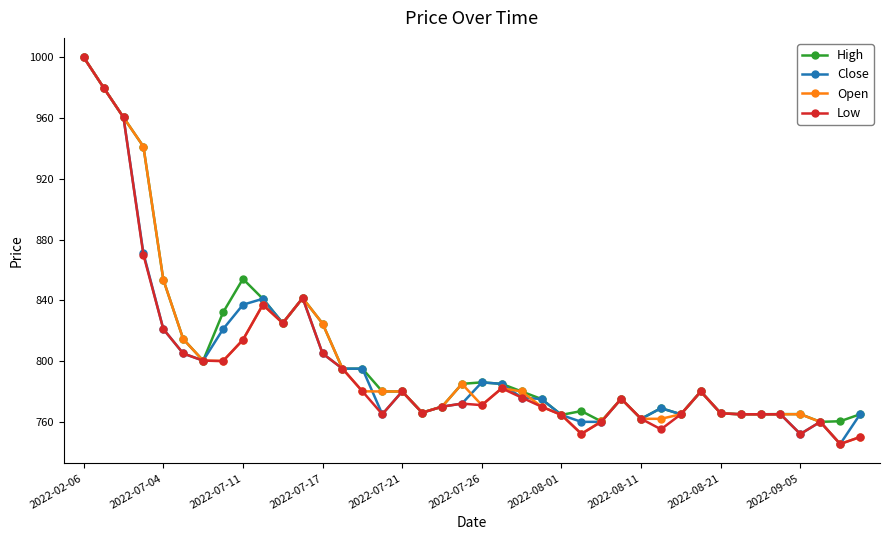

True or false: Close has more than 2 interior local peaks.

True